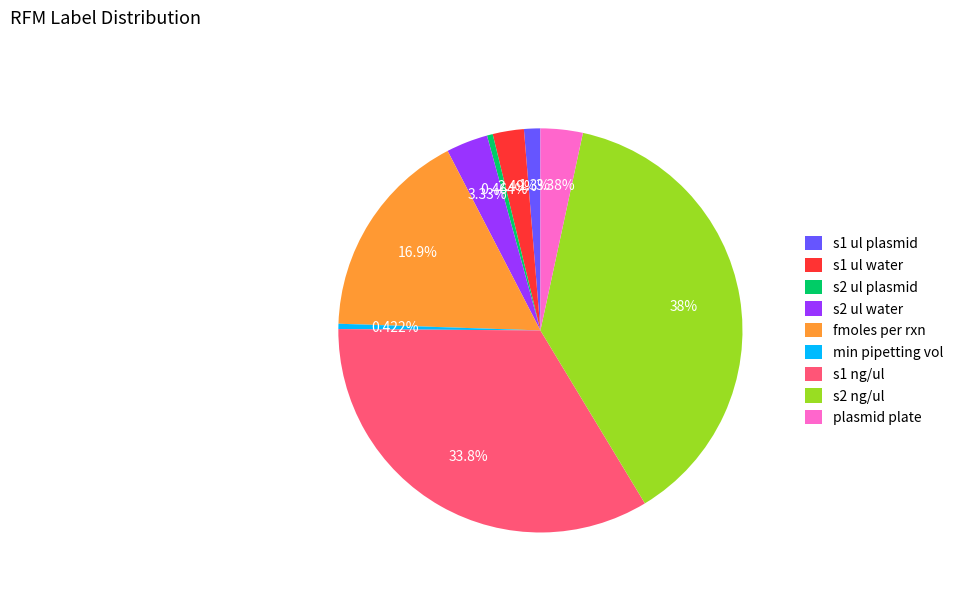

Does any single category account for the majority?

No